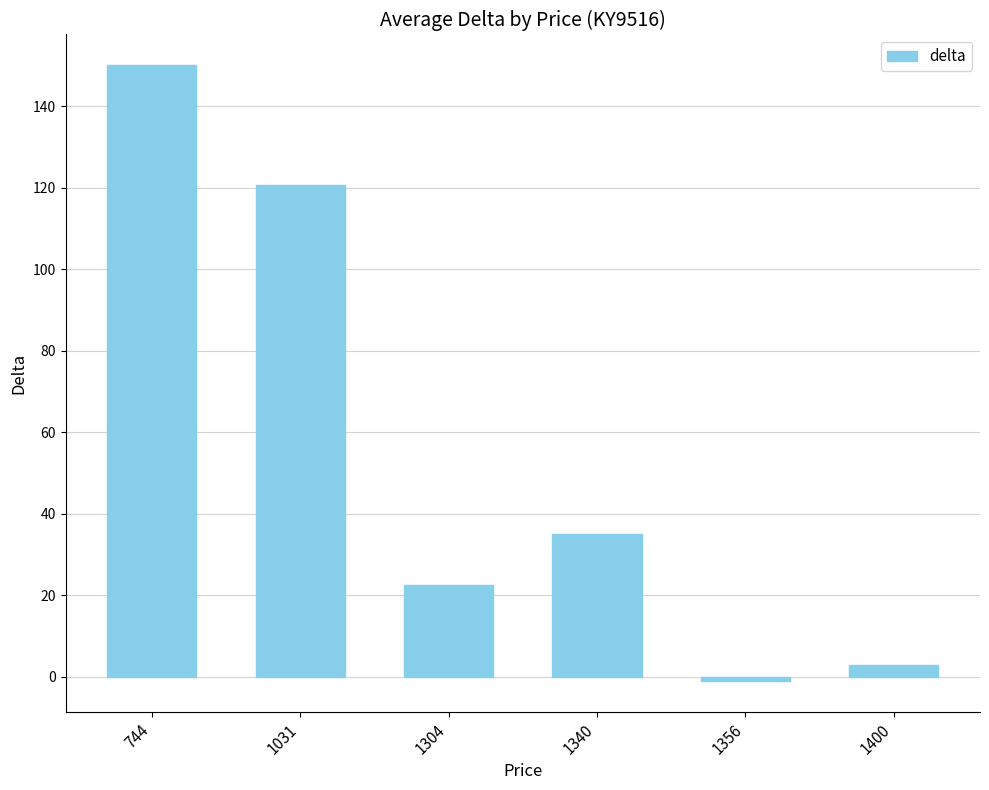

The value at 744 is 150.0. True or false?

True